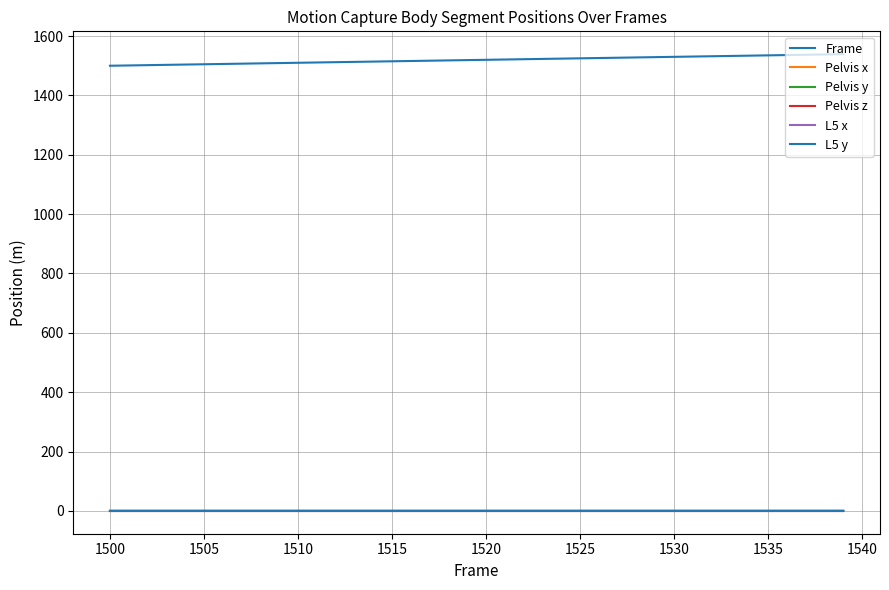

True or false: Pelvis x has more than 2 interior local peaks.

False